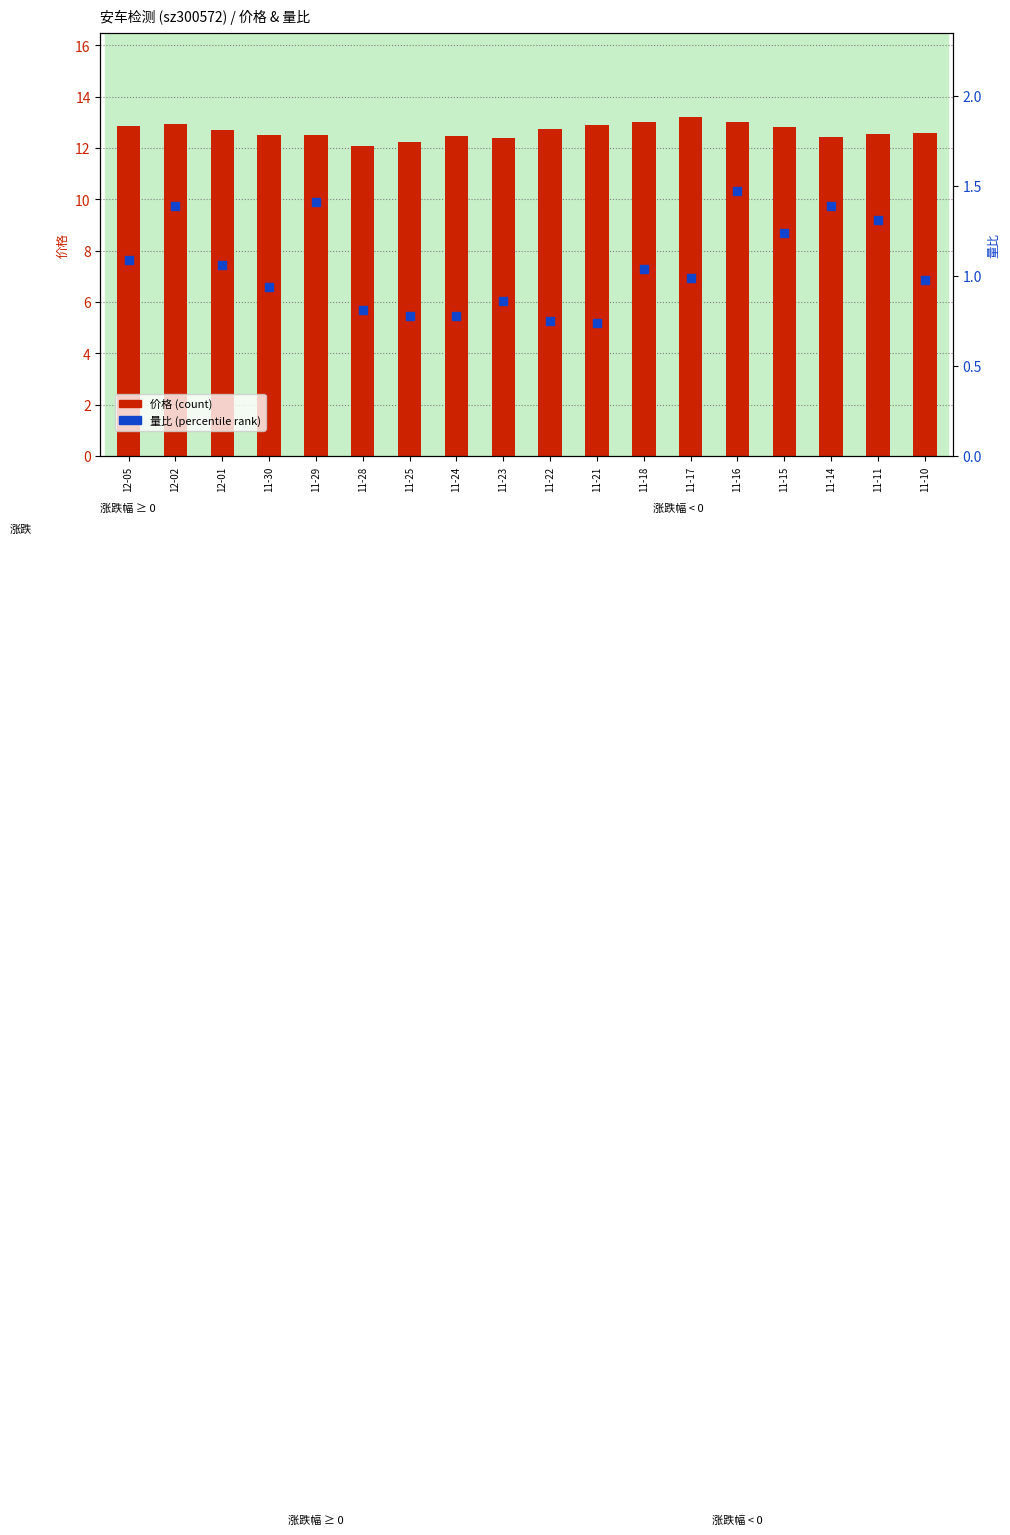

What are all the series names shown in the legend?

价格, 量比